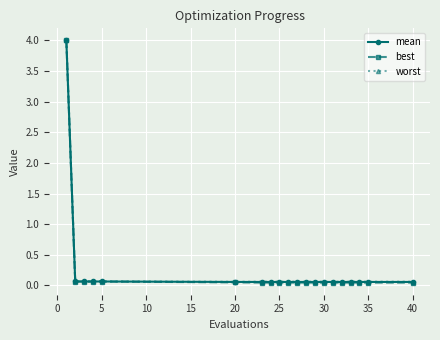

What is the highest value of the mean series?

4.0